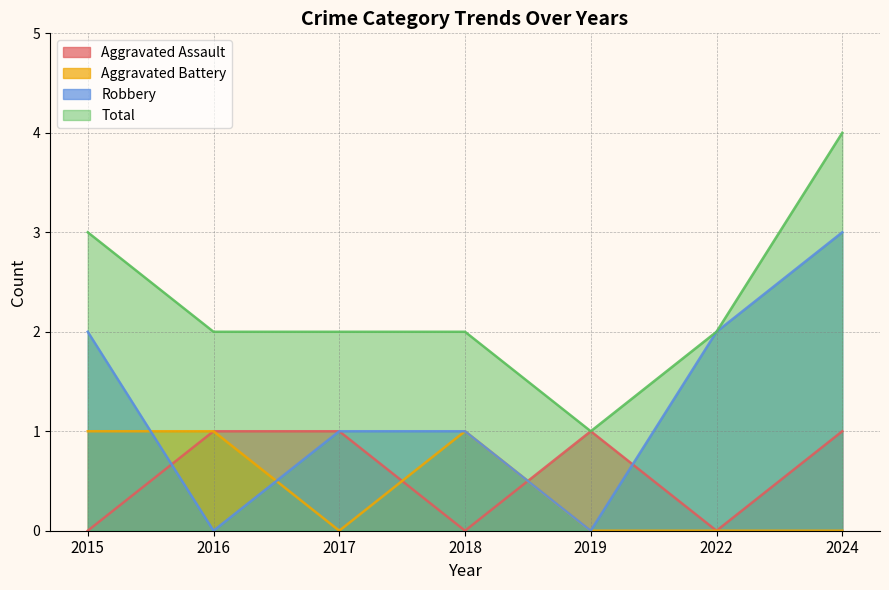

Reading left to right, what are all the values shown in this chart?

Aggravated Assault: 2015=0	2016=1	2017=1	2018=0	2019=1	2022=0	2024=1
Aggravated Battery: 2015=1	2016=1	2017=0	2018=1	2019=0	2022=0	2024=0
Robbery: 2015=2	2016=0	2017=1	2018=1	2019=0	2022=2	2024=3
Total: 2015=3	2016=2	2017=2	2018=2	2019=1	2022=2	2024=4